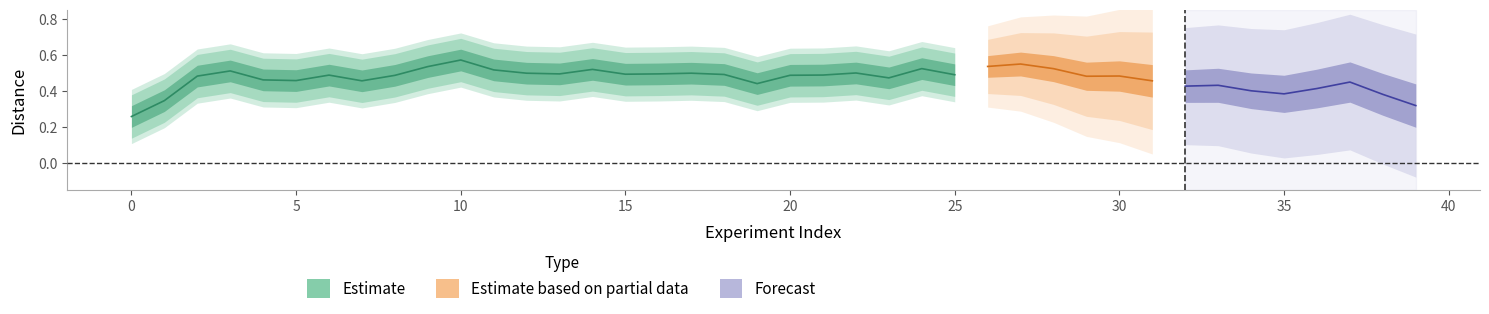

Is the value of length at 2 greater than the value of distance at 21?

Yes